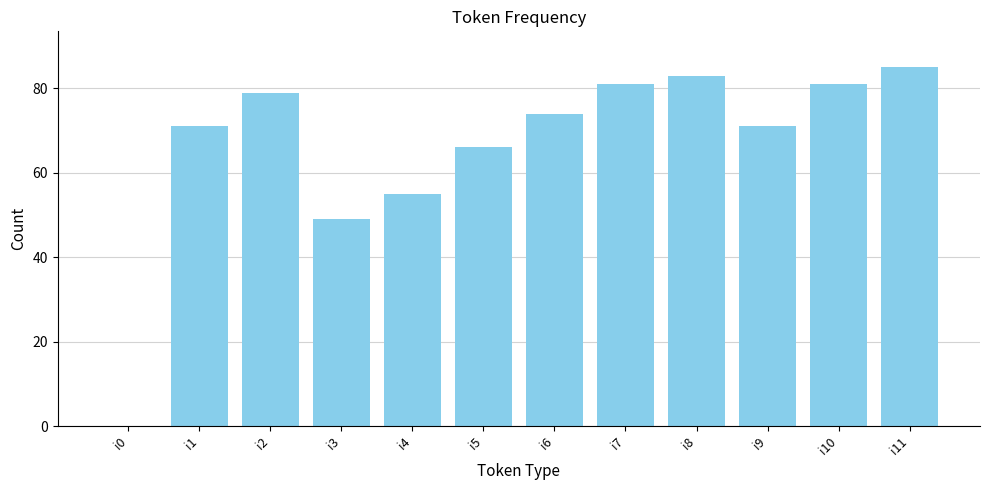

Between i0 and i2, which is larger?

i2